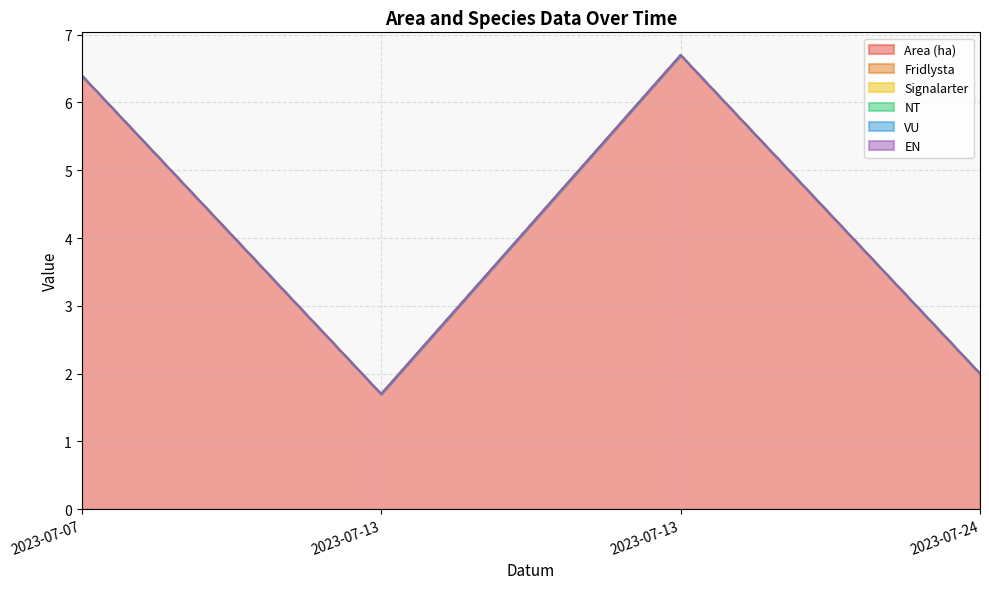

True or false: Area (ha) and EN intersect in this chart.

False